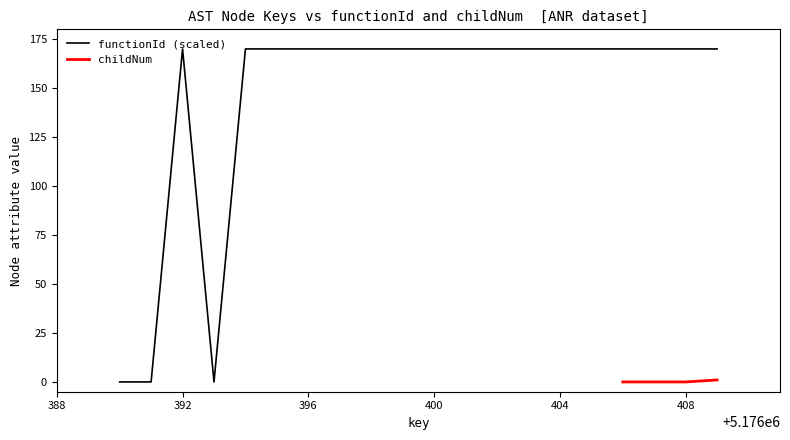

Is it true that functionId (scaled) equals 170 at 404?

True